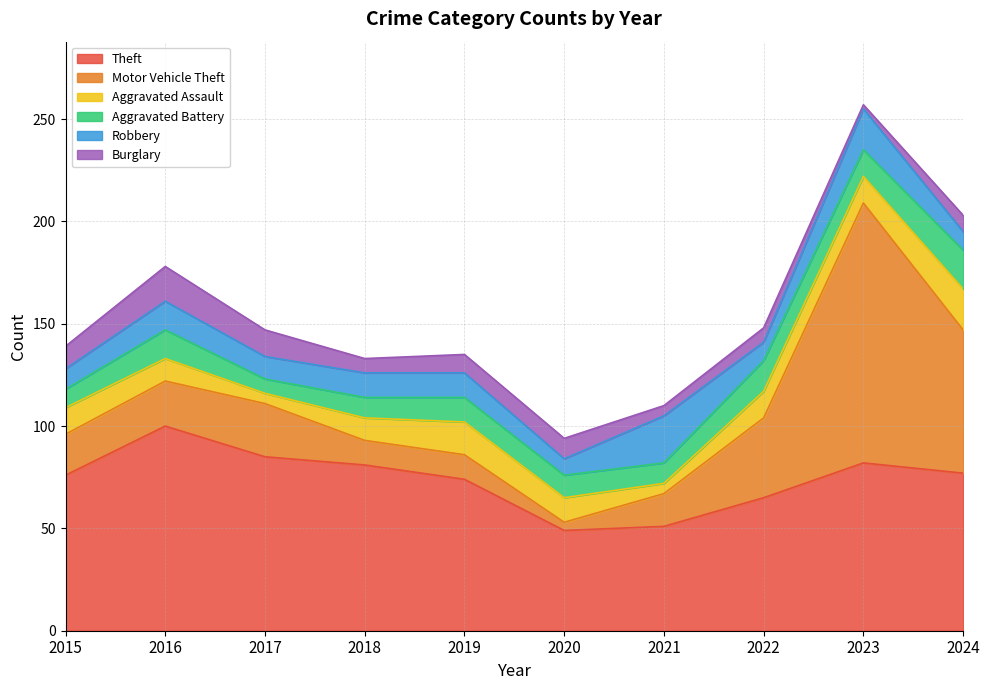

Reading left to right, what are all the values shown in this chart?

Theft: 76	100	85	81	74	49	51	65	82	77
Motor Vehicle Theft: 20	22	26	12	12	4	16	39	127	70
Aggravated Assault: 13	11	5	11	16	12	5	13	13	20
Aggravated Battery: 9	14	7	10	12	11	10	15	13	19
Robbery: 10	14	11	12	12	8	23	9	20	9
Burglary: 11	17	13	7	9	10	5	7	2	8